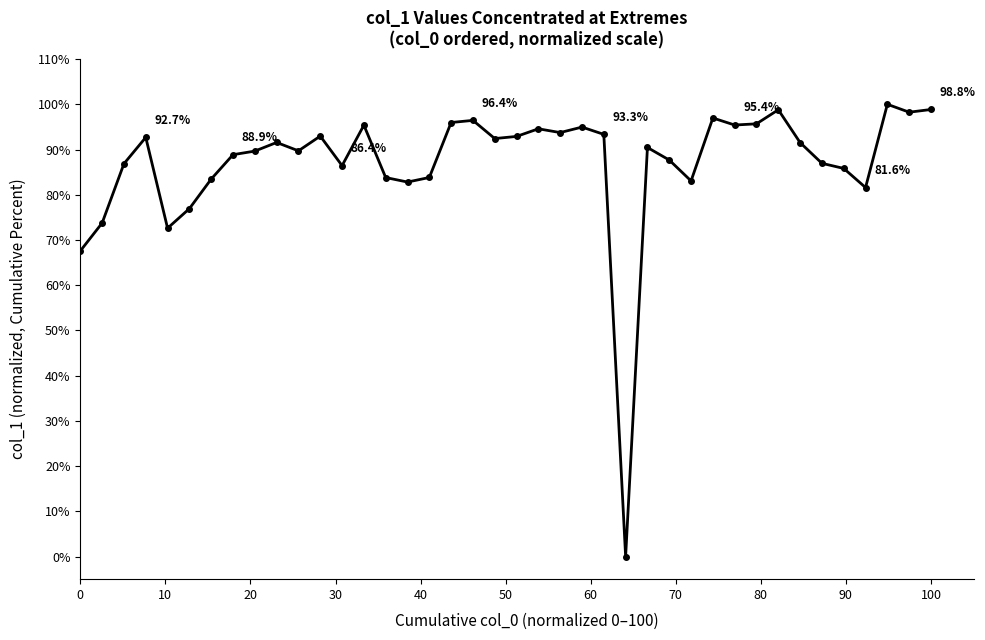

True or false: the data has more than 2 interior local peaks.

True